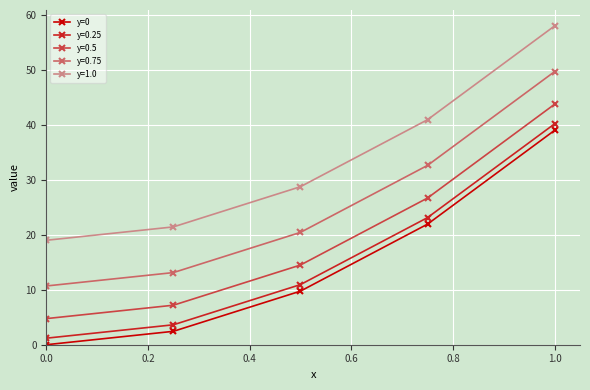

What is the average value of the y=0 series?

14.6